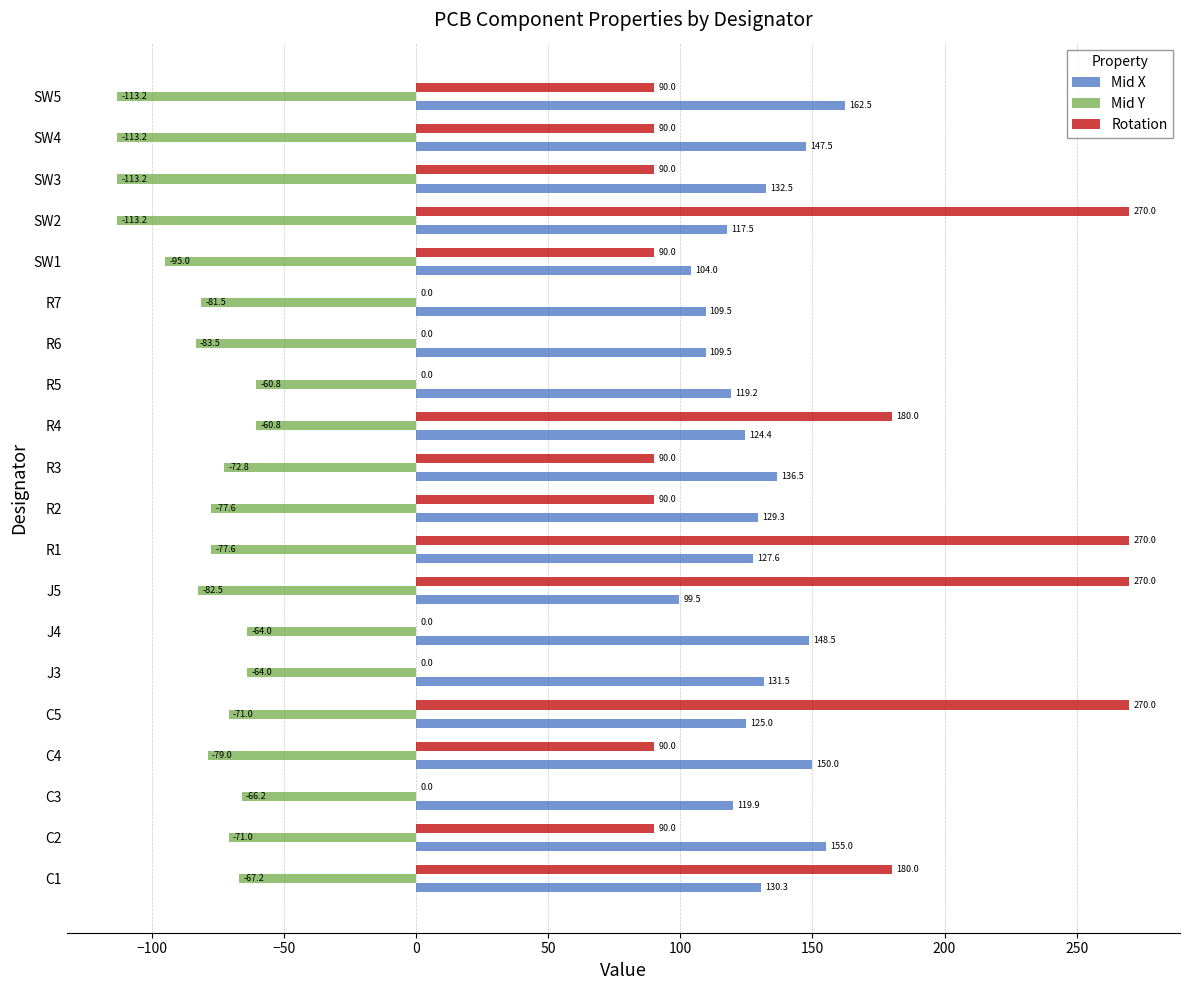

What is the average value of the Rotation series?

108.0